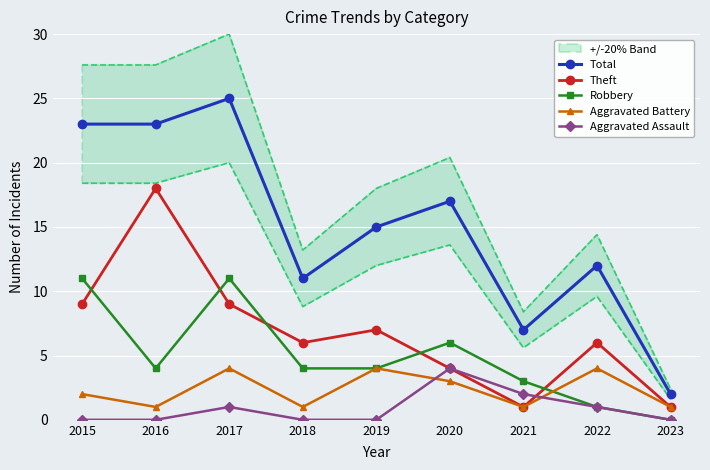

At which category does Aggravated Battery reach its first local valley?

2016